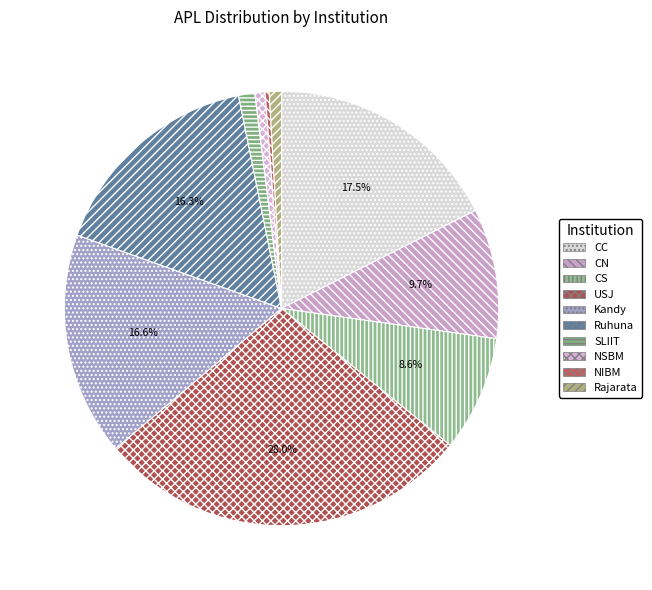

To the nearest percent, what is the difference between the largest and smallest slice percentages?

28%